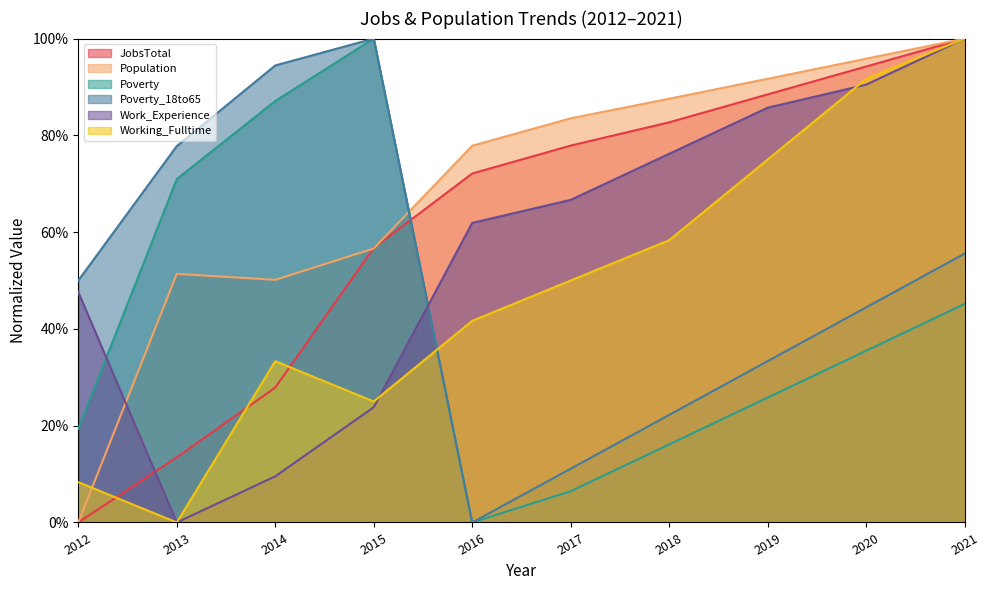

How many lines are shown in the chart?

6